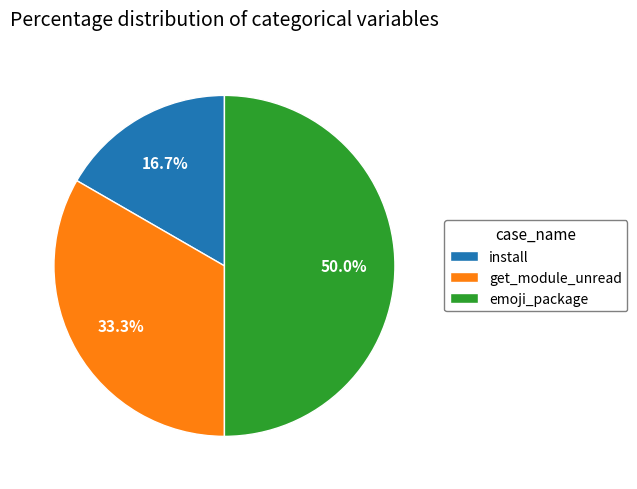

Is get_module_unread the majority of the pie?

No